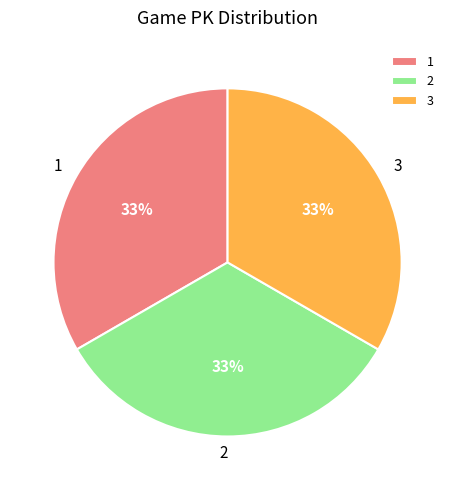

True or false: 3 accounts for 33% of the total.

True